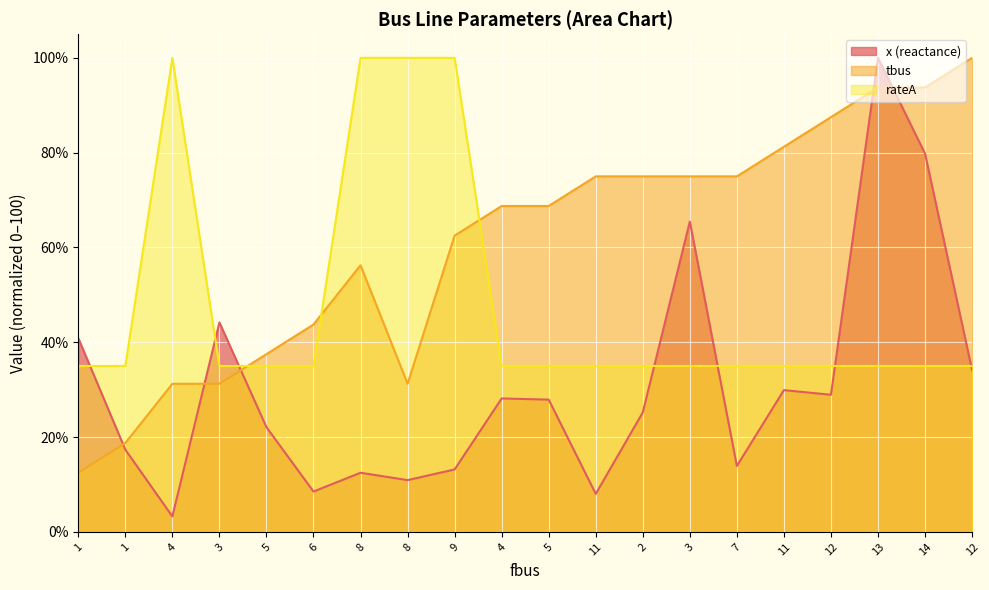

After their last crossing, which series has the higher values: x (reactance) or rateA?

rateA